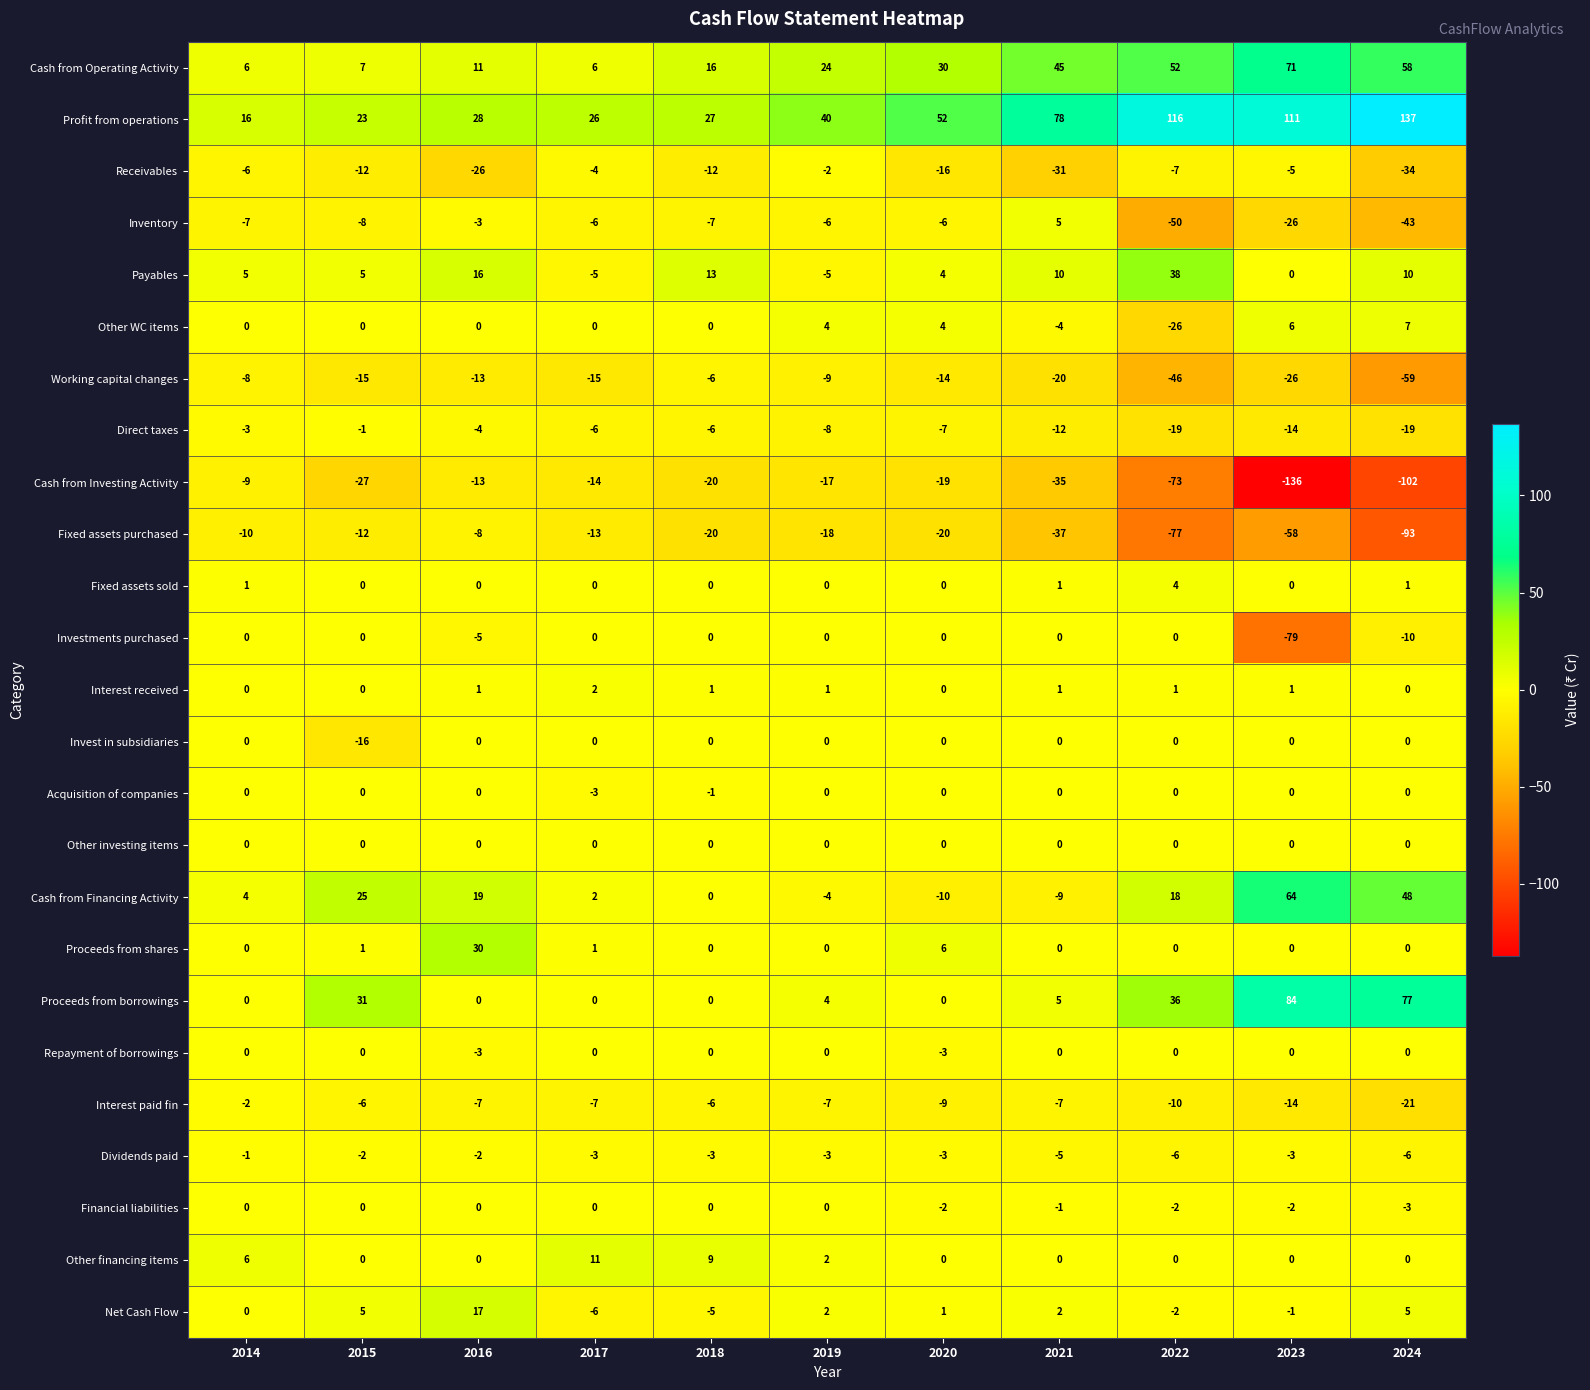

How many data points does each series have?

11